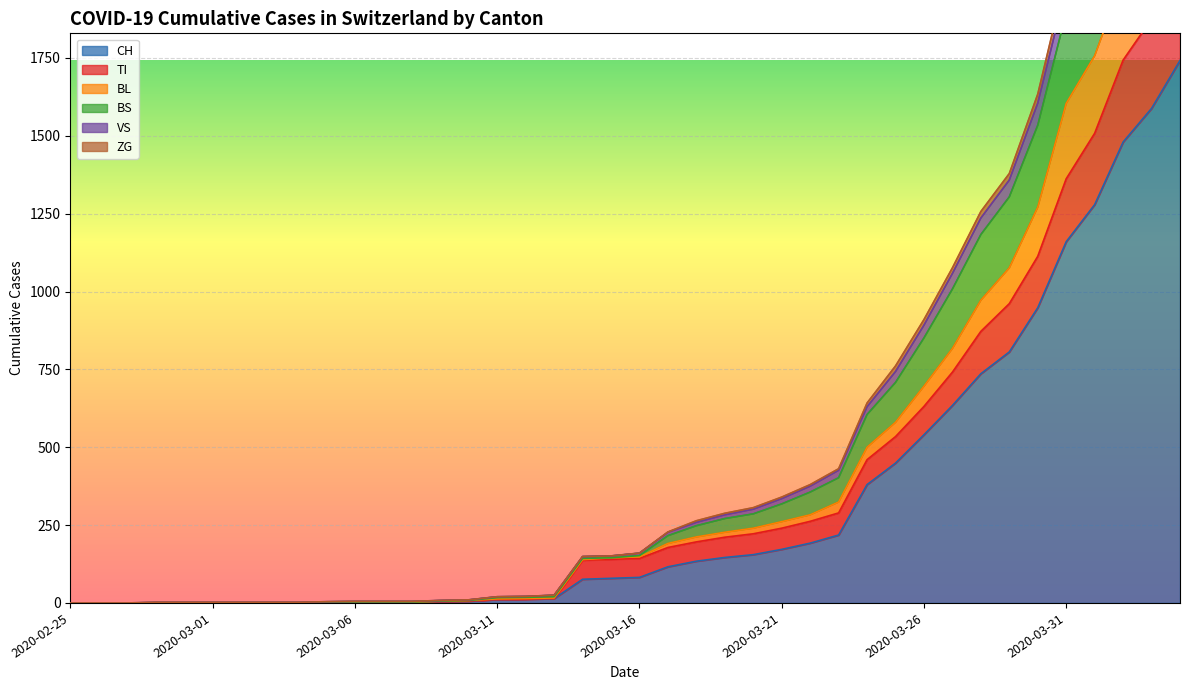

Is it true that BS equals 151 at 2020-03-15?

True